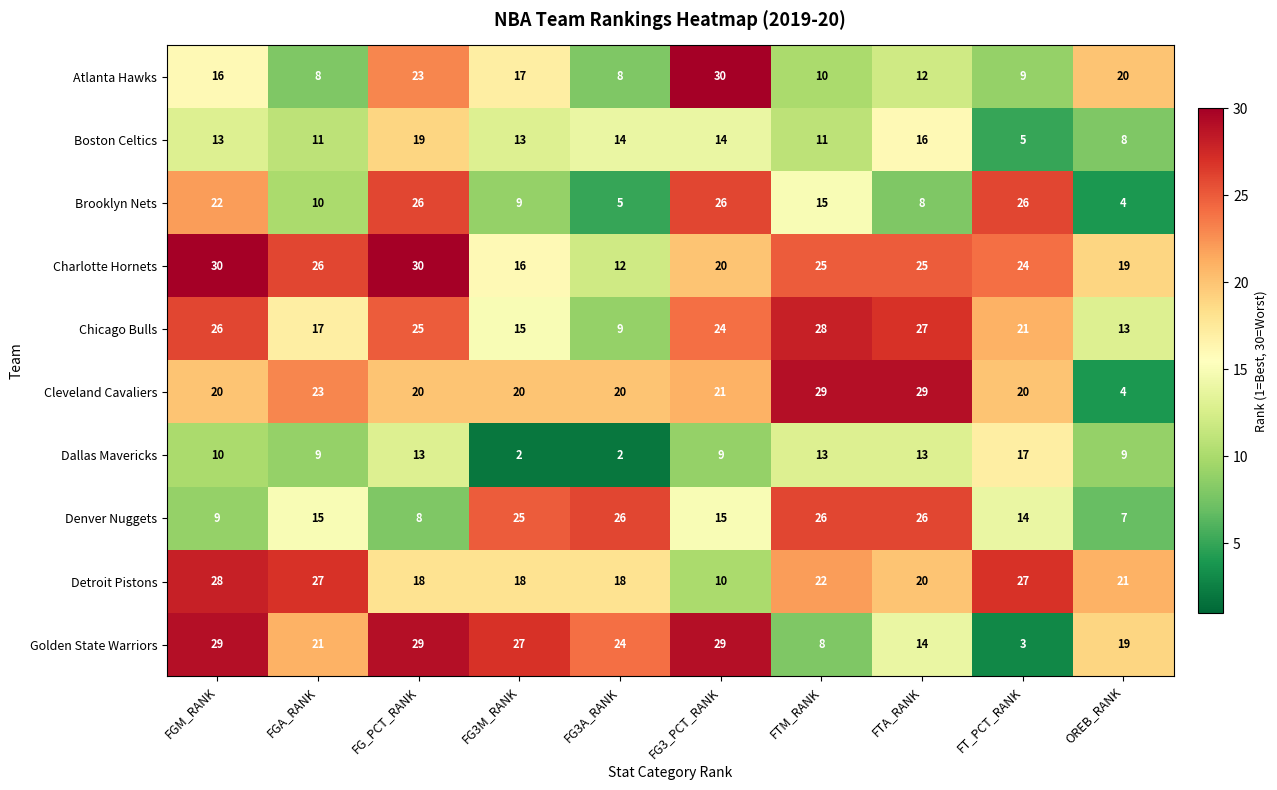

The value of Charlotte Hornets at OREB_RANK is 19. True or false?

True